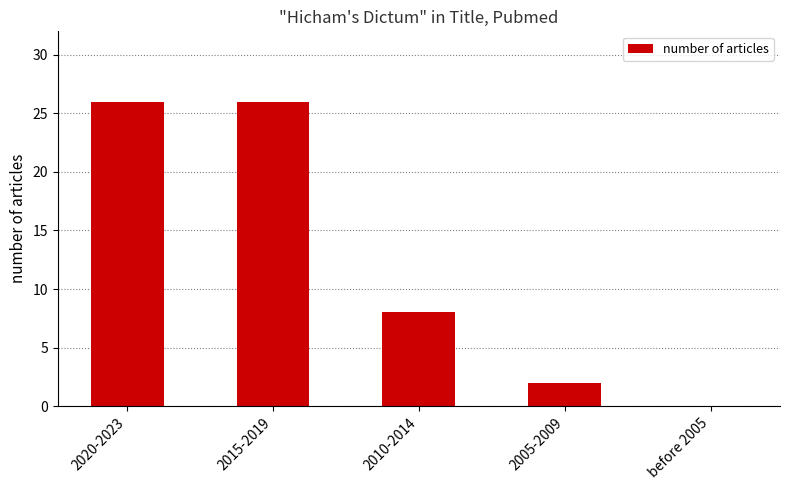

Which has a higher value, before 2005 or 2015-2019?

2015-2019